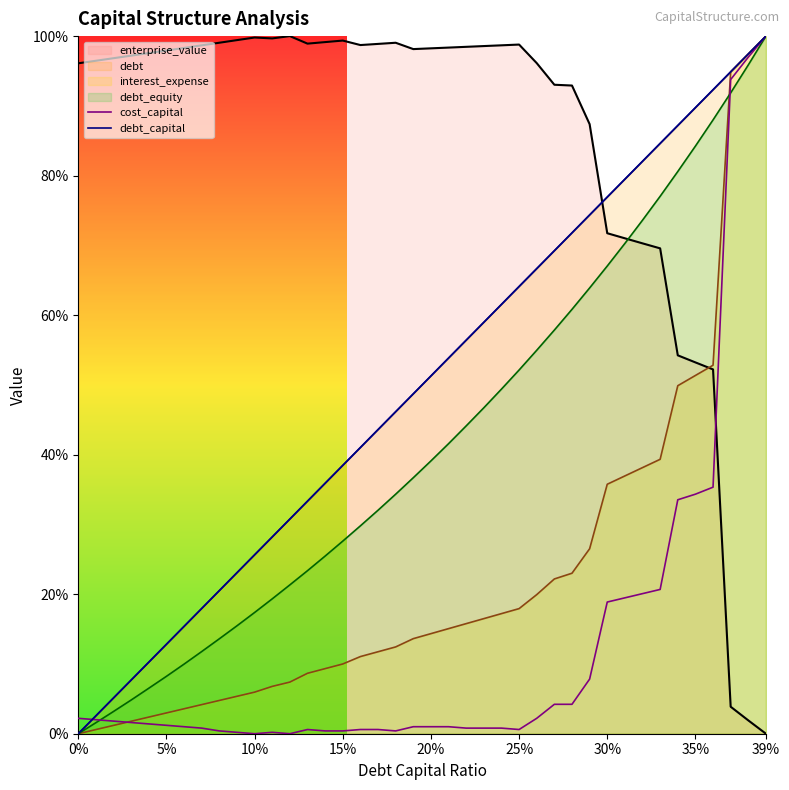

Which series has the largest range (max minus min)?

cost_capital